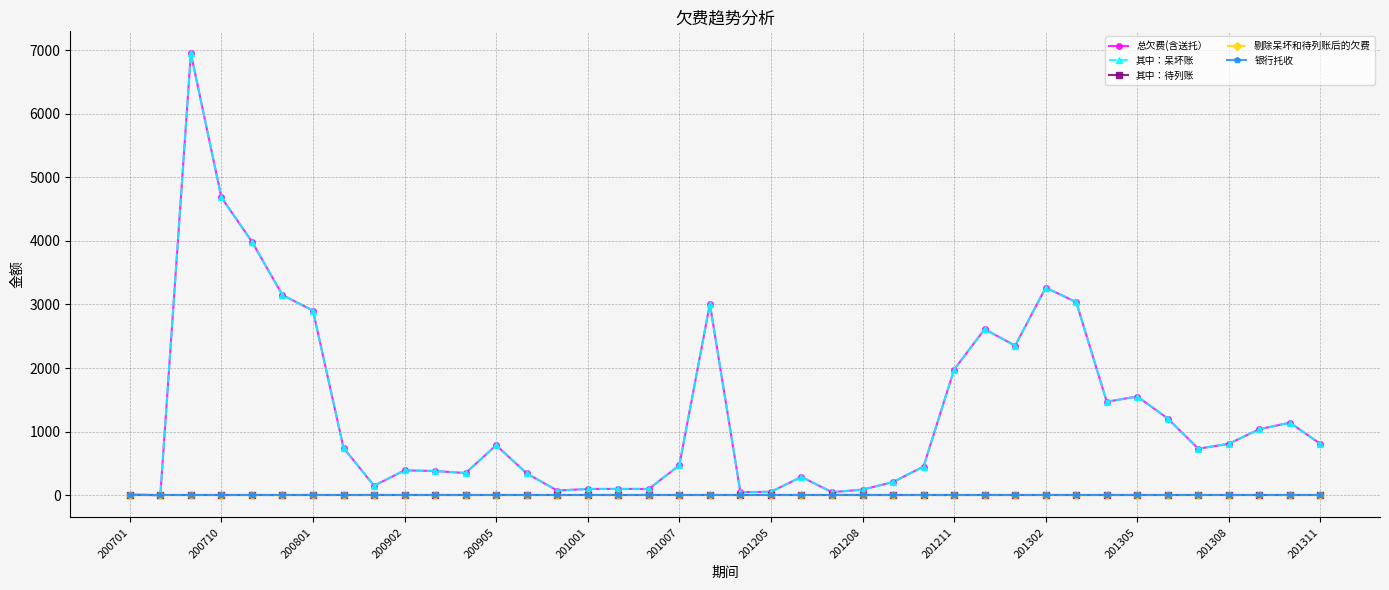

Which series has the largest total across all categories?

总欠费(含送托）